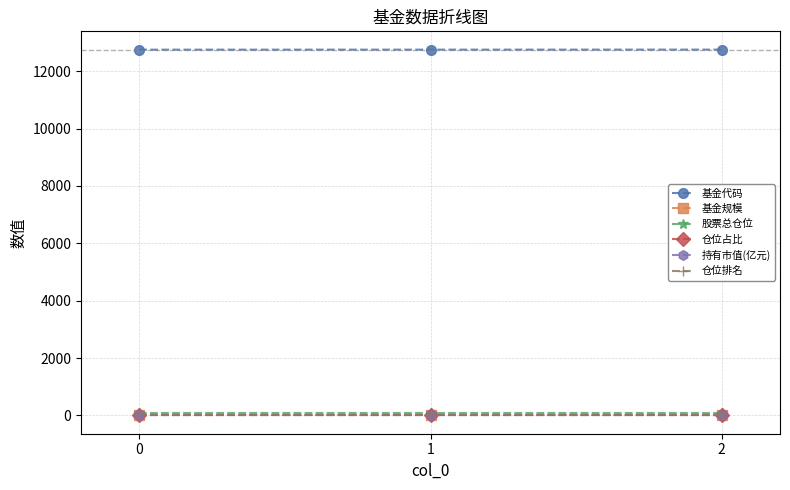

What is the maximum value for 基金代码?

12753.0